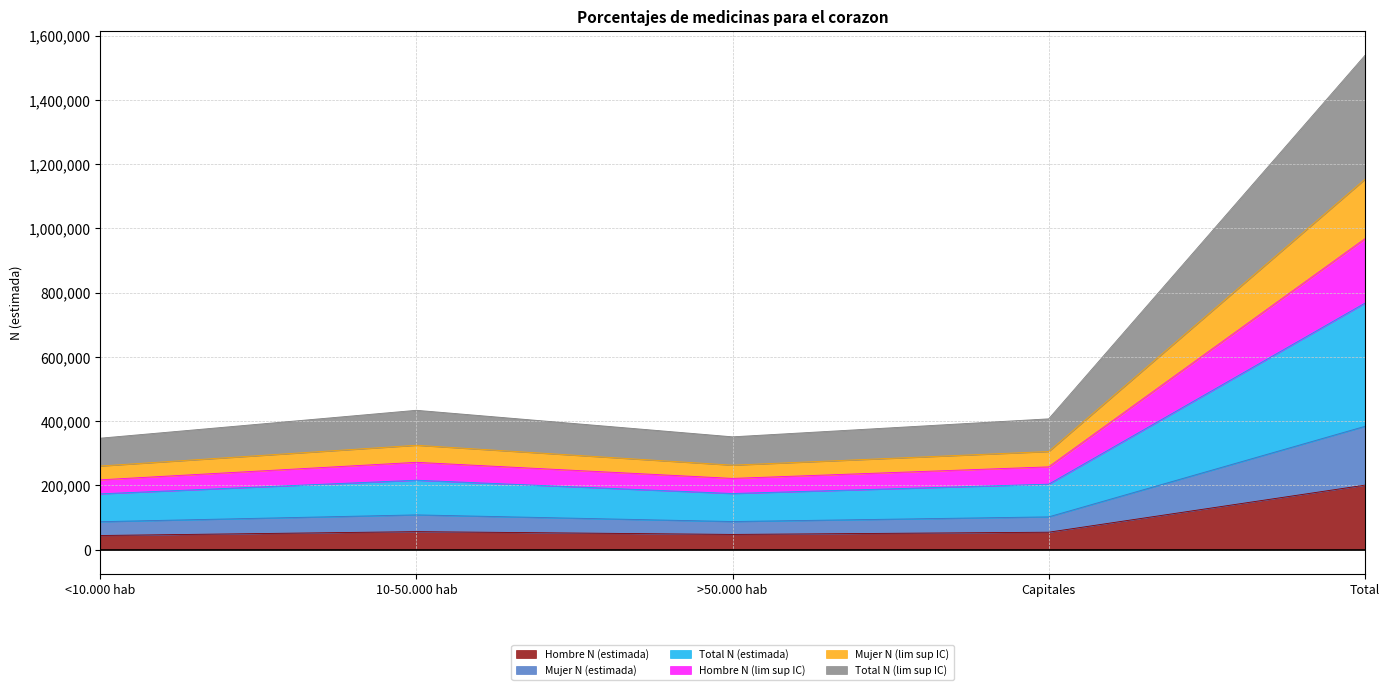

True or false: Total N (estimada) and Hombre N (lim sup IC) cross at least once.

False